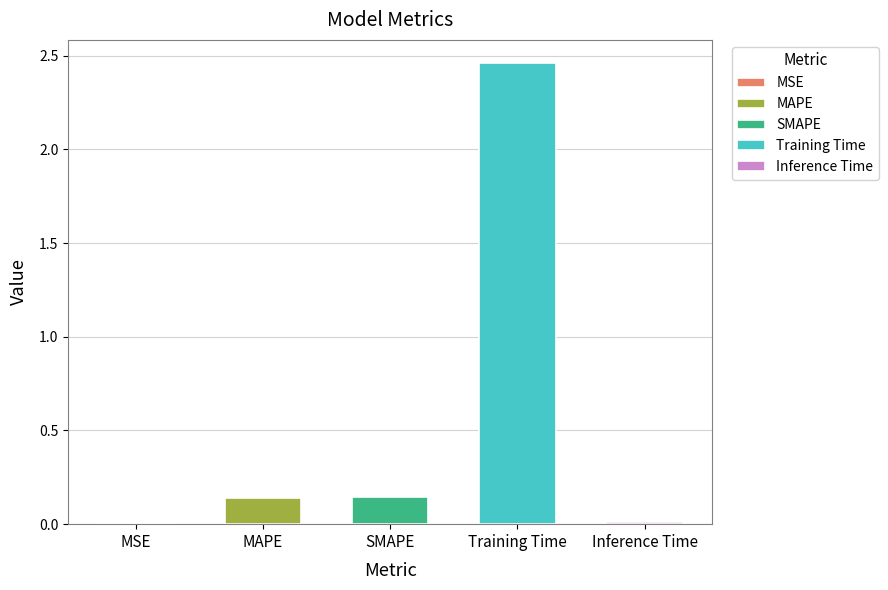

Does the chart contain stacked bars?

No